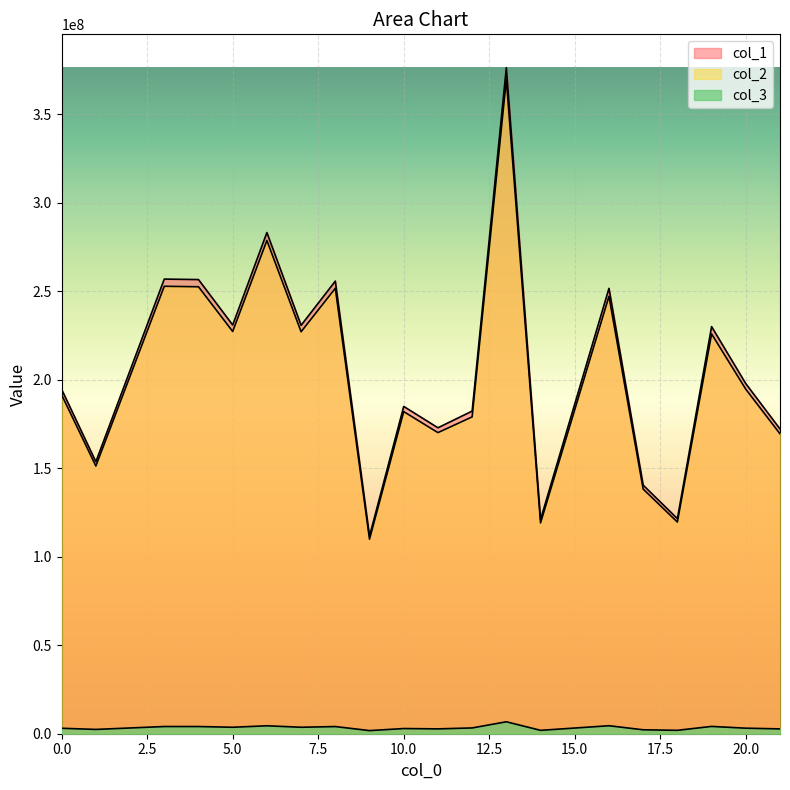

Between 3 and 11, which is larger?

3